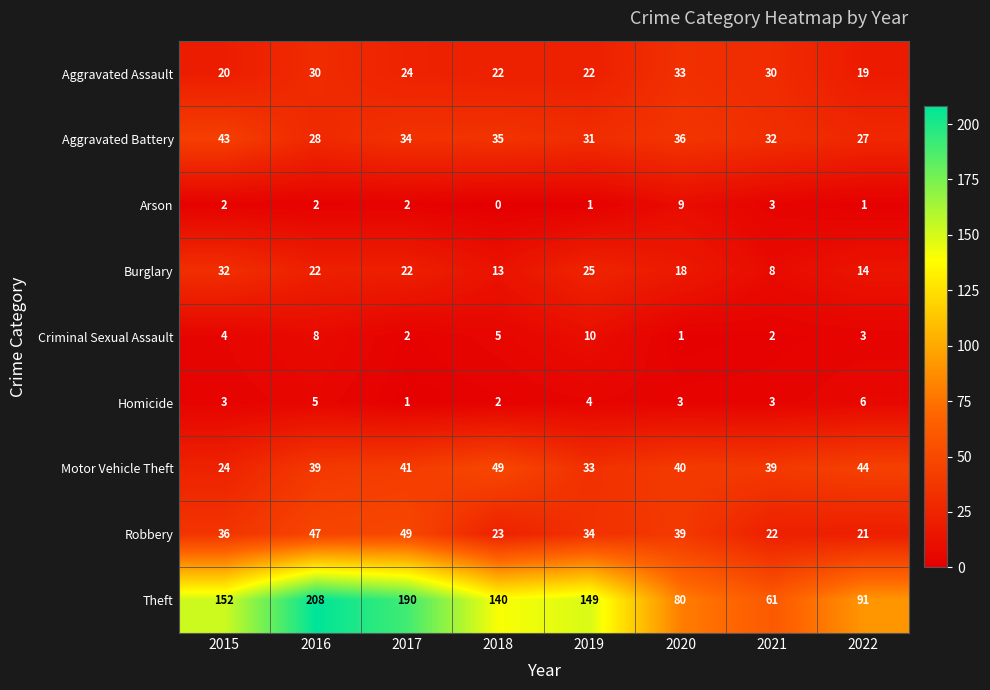

Is it true that Motor Vehicle Theft equals 40 at 2020?

True